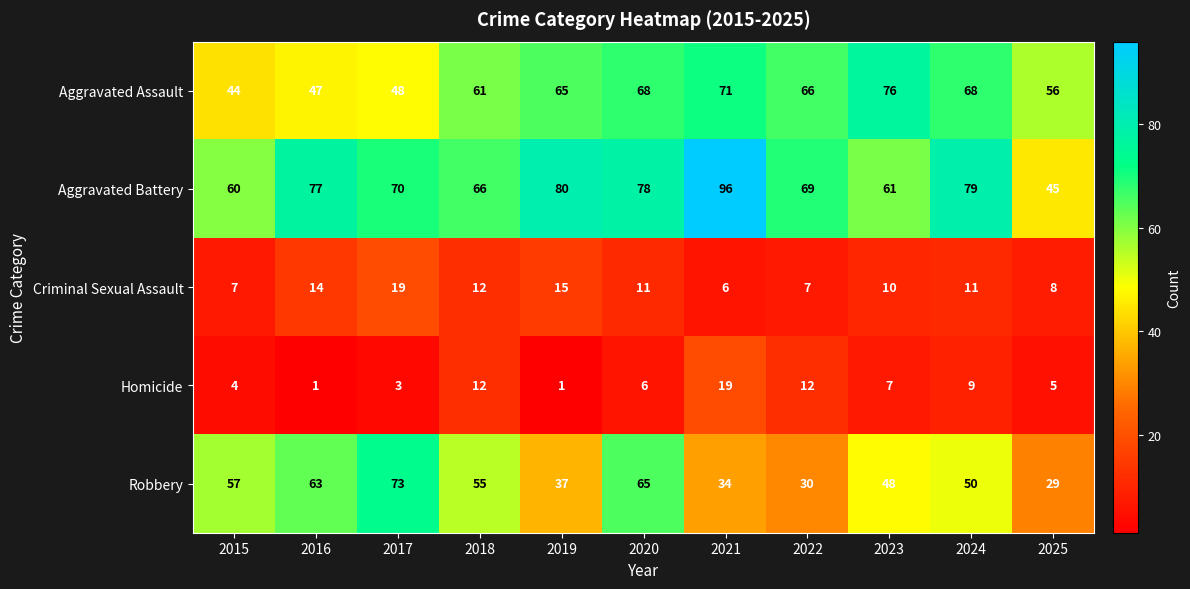

How many data points does each series have?

11